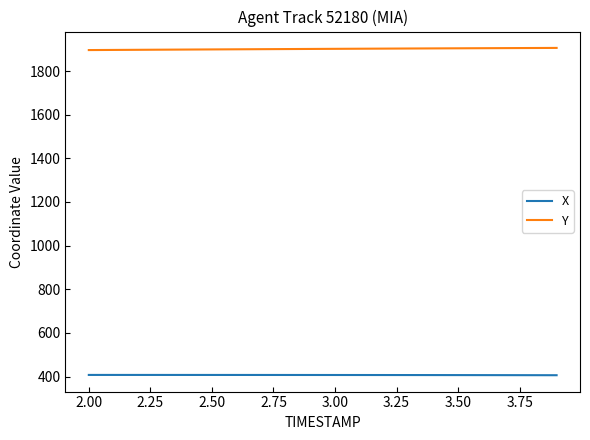

List the series in order of their overall mean, highest first.

Y, X